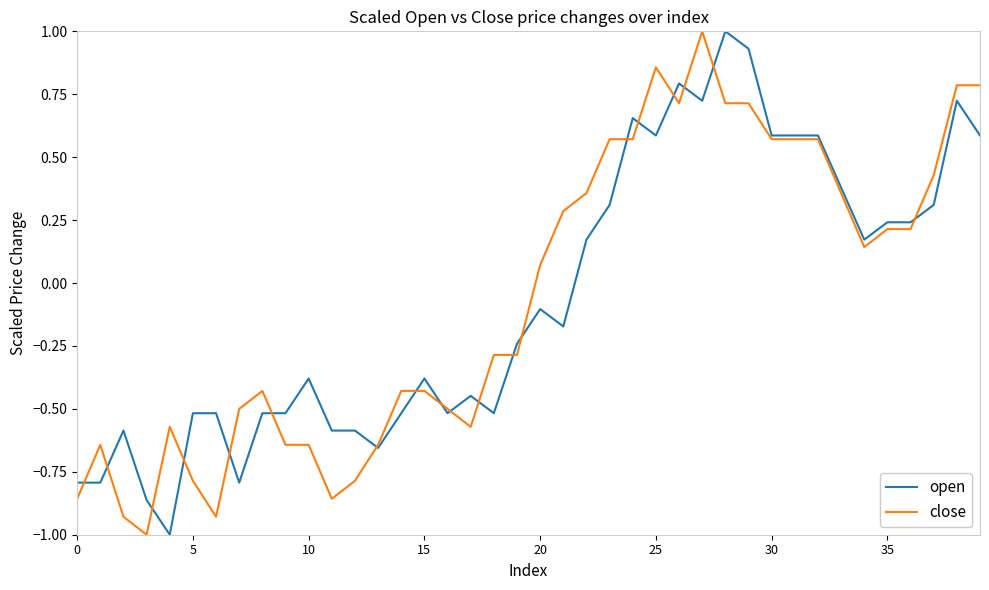

What is the smallest value displayed?

-1.0